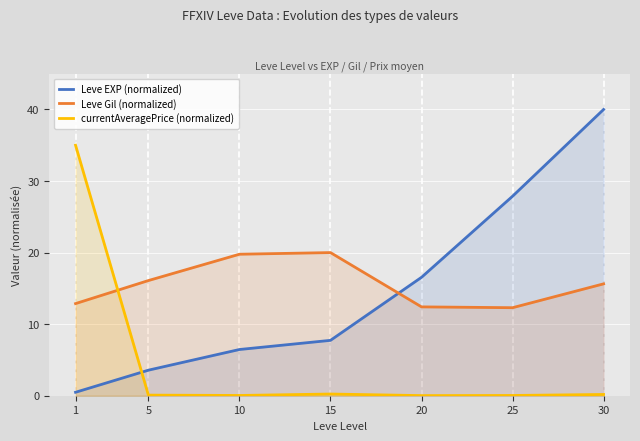

Where is the first local maximum for currentAveragePrice (normalized)?

15